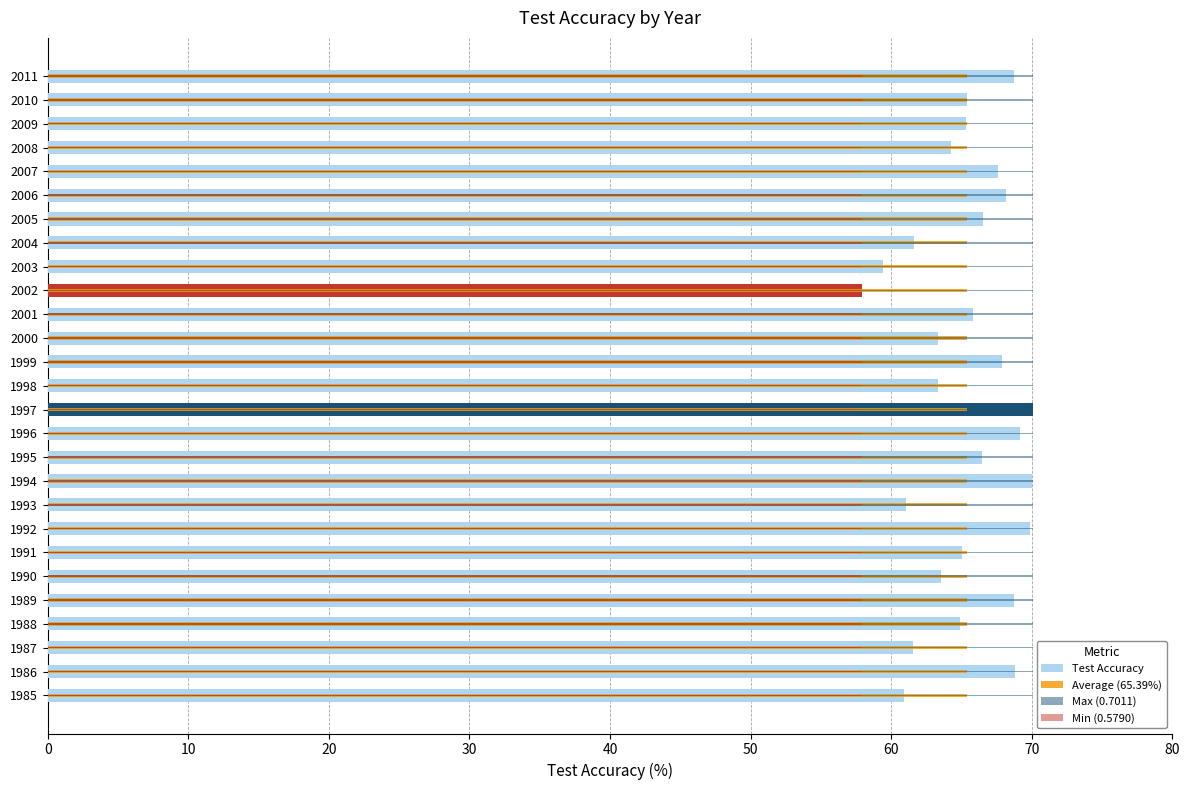

Does the chart contain any negative values?

No